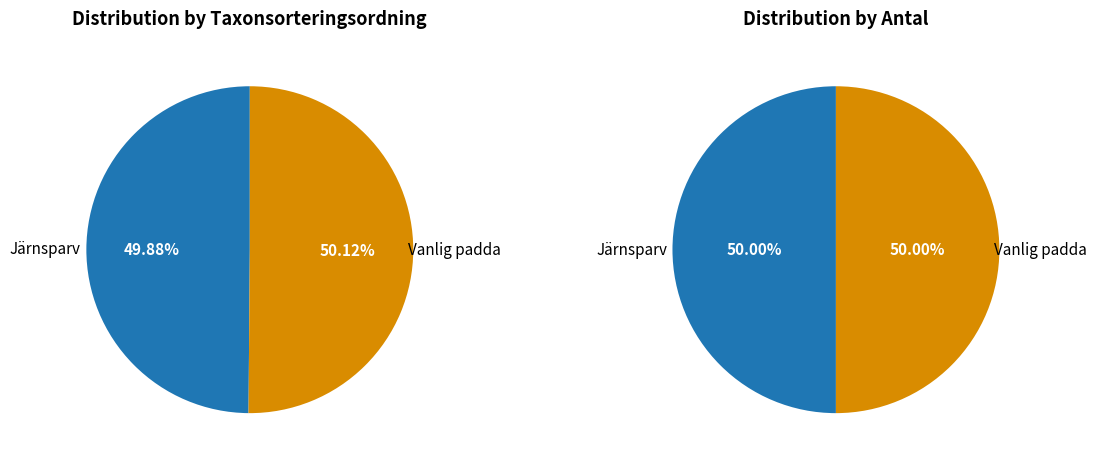

What portion of the pie excludes Vanlig padda?

49.9%